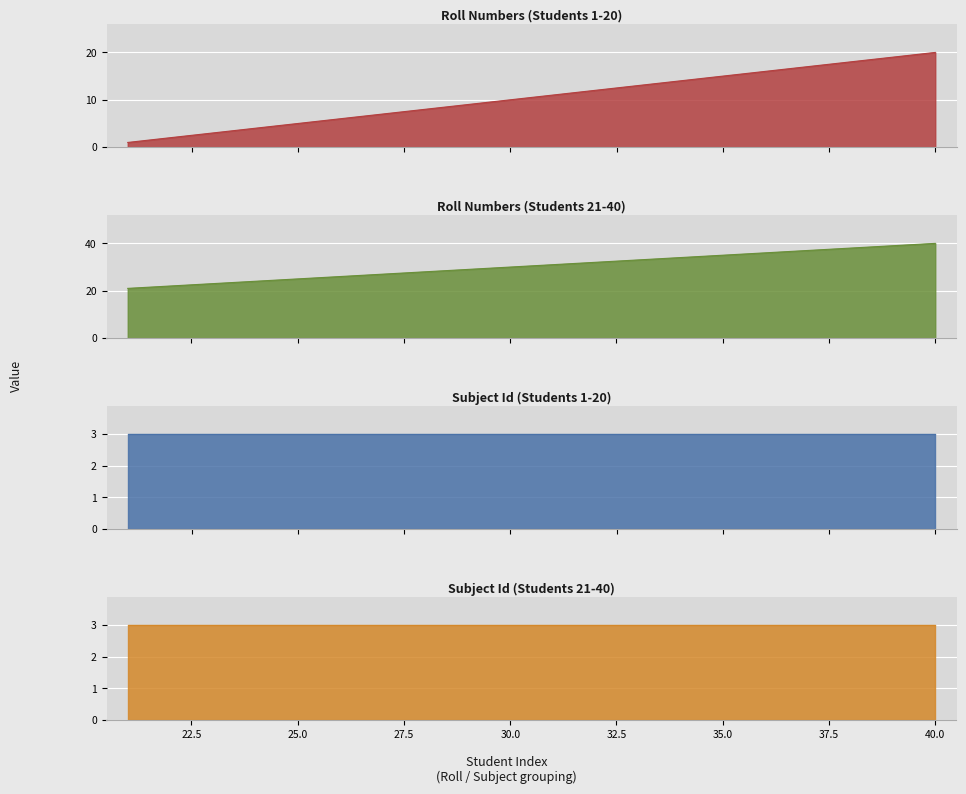

At how many categories does at least one series exceed 23?

17